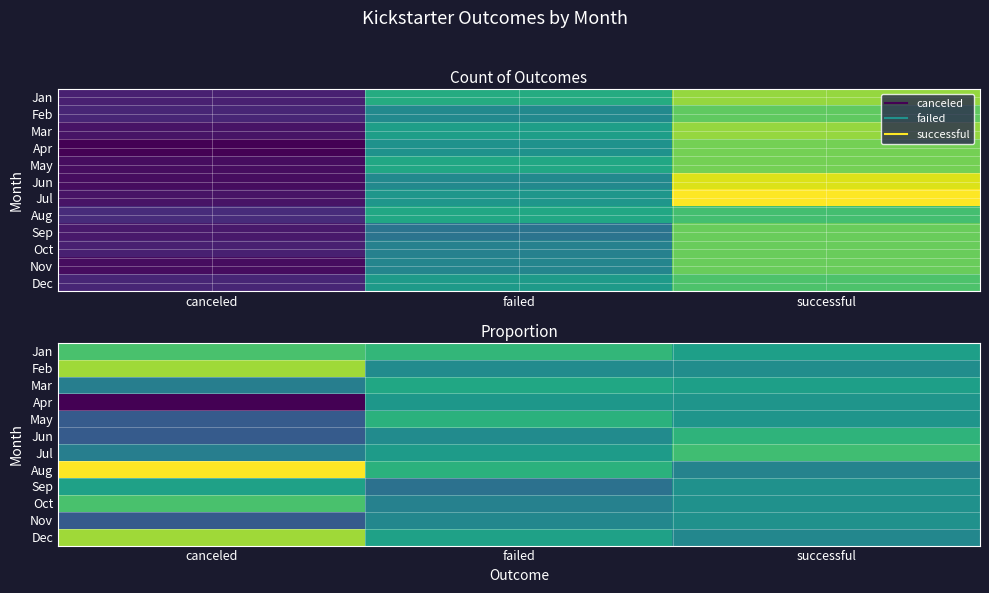

At which category is the sum across all series the highest?

canceled